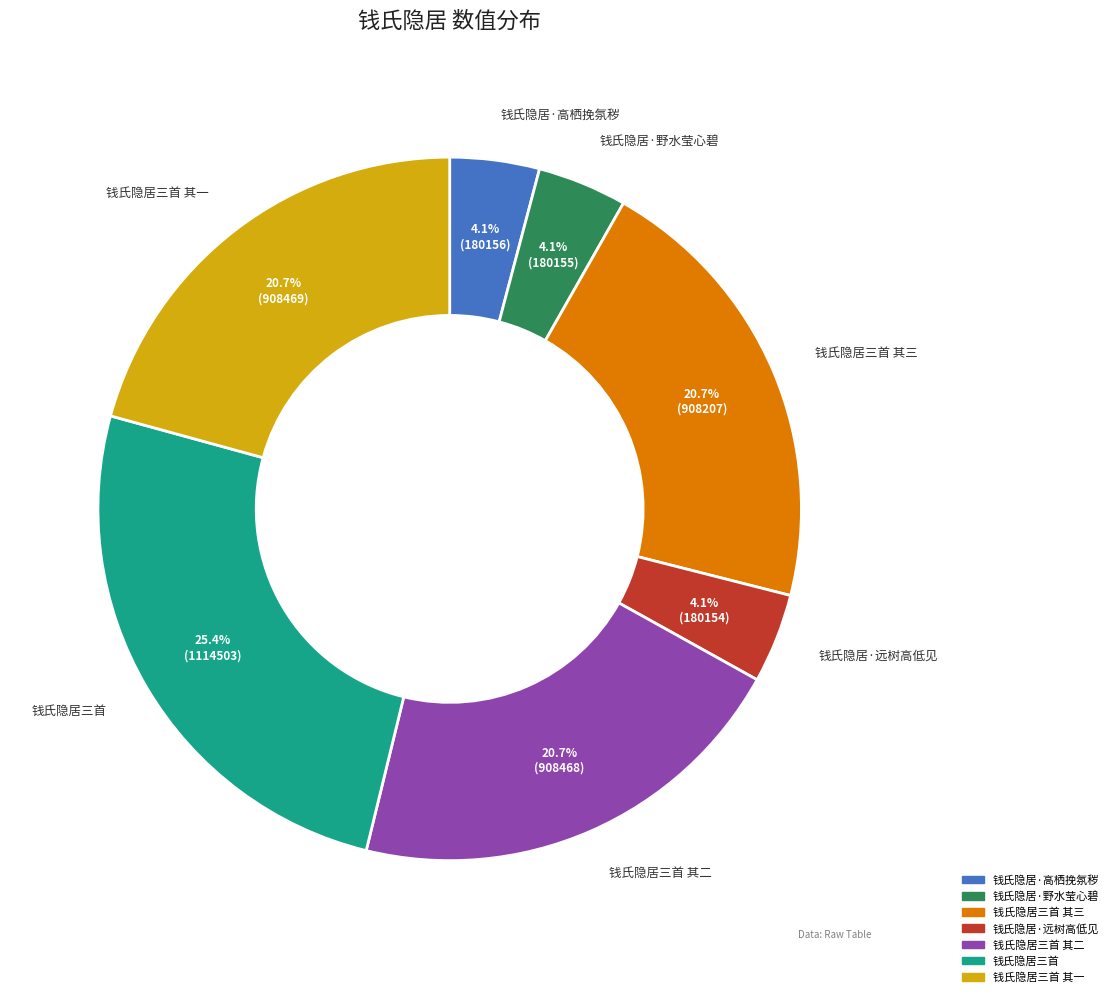

To the nearest percent, what is the combined percentage of 钱氏隐居三首 and 钱氏隐居三首 其一?

46%